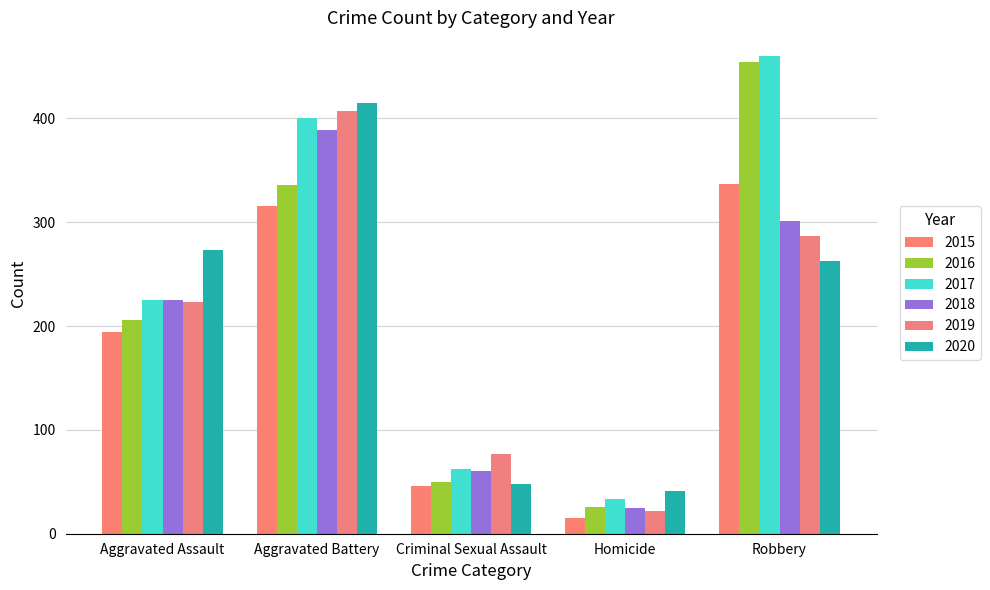

What is the total value across all series at Homicide?

162